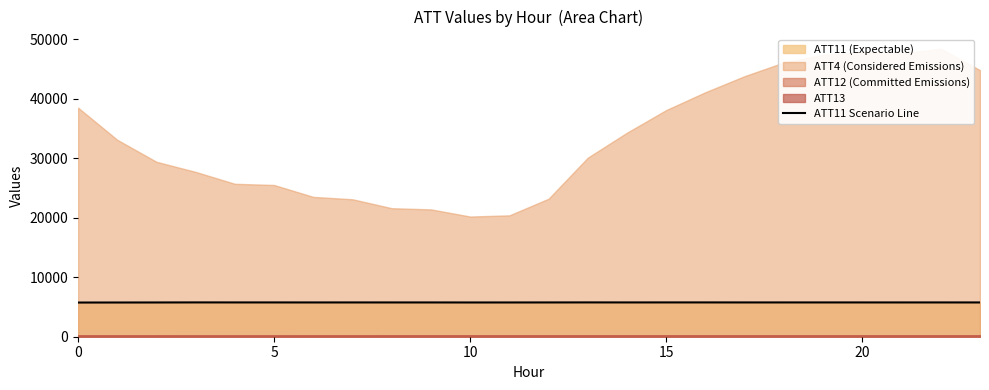

What is the change in value from 12 to 15?

+4.0